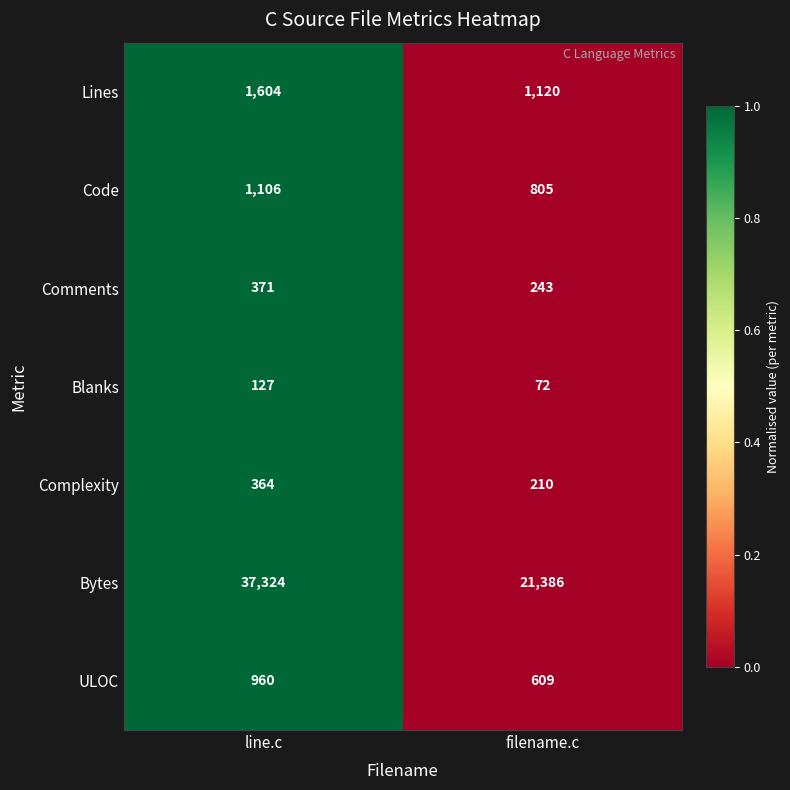

List the series in order of their peak value, highest first.

Bytes, Lines, Code, ULOC, Comments, Complexity, Blanks